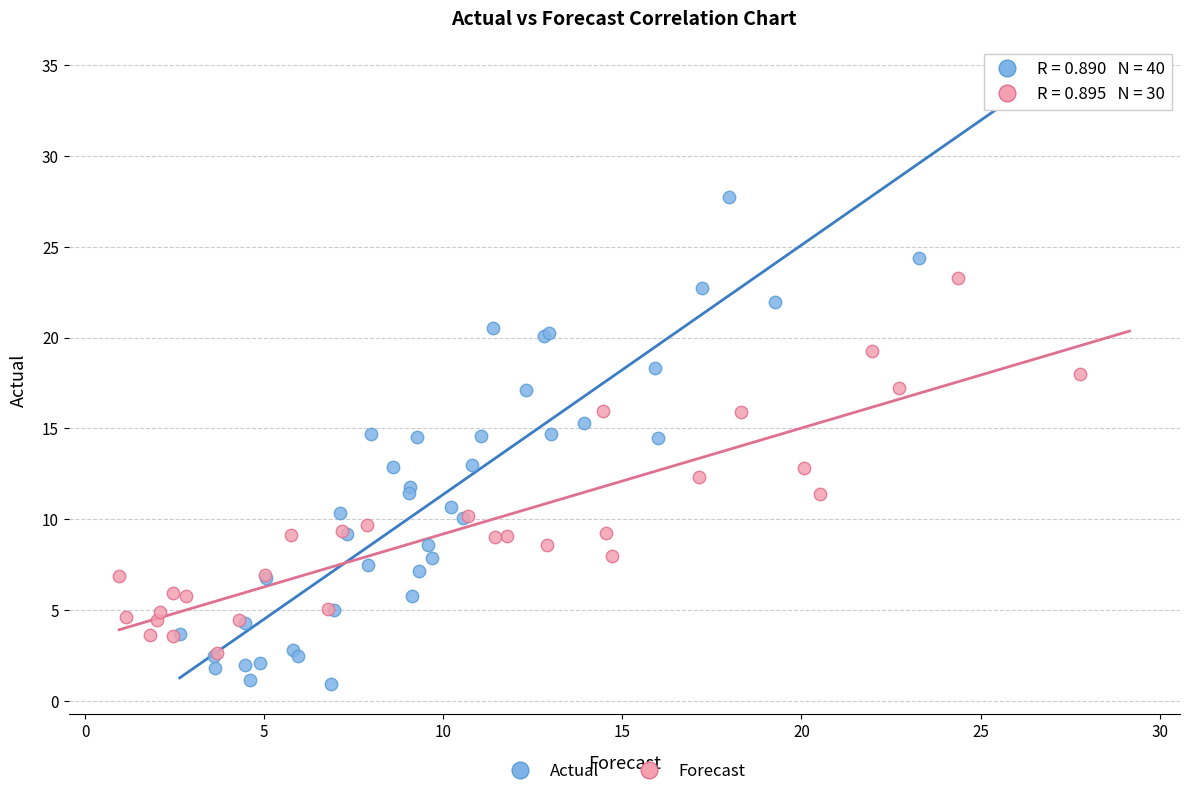

Which series has the largest Y range (max minus min)?

Actual